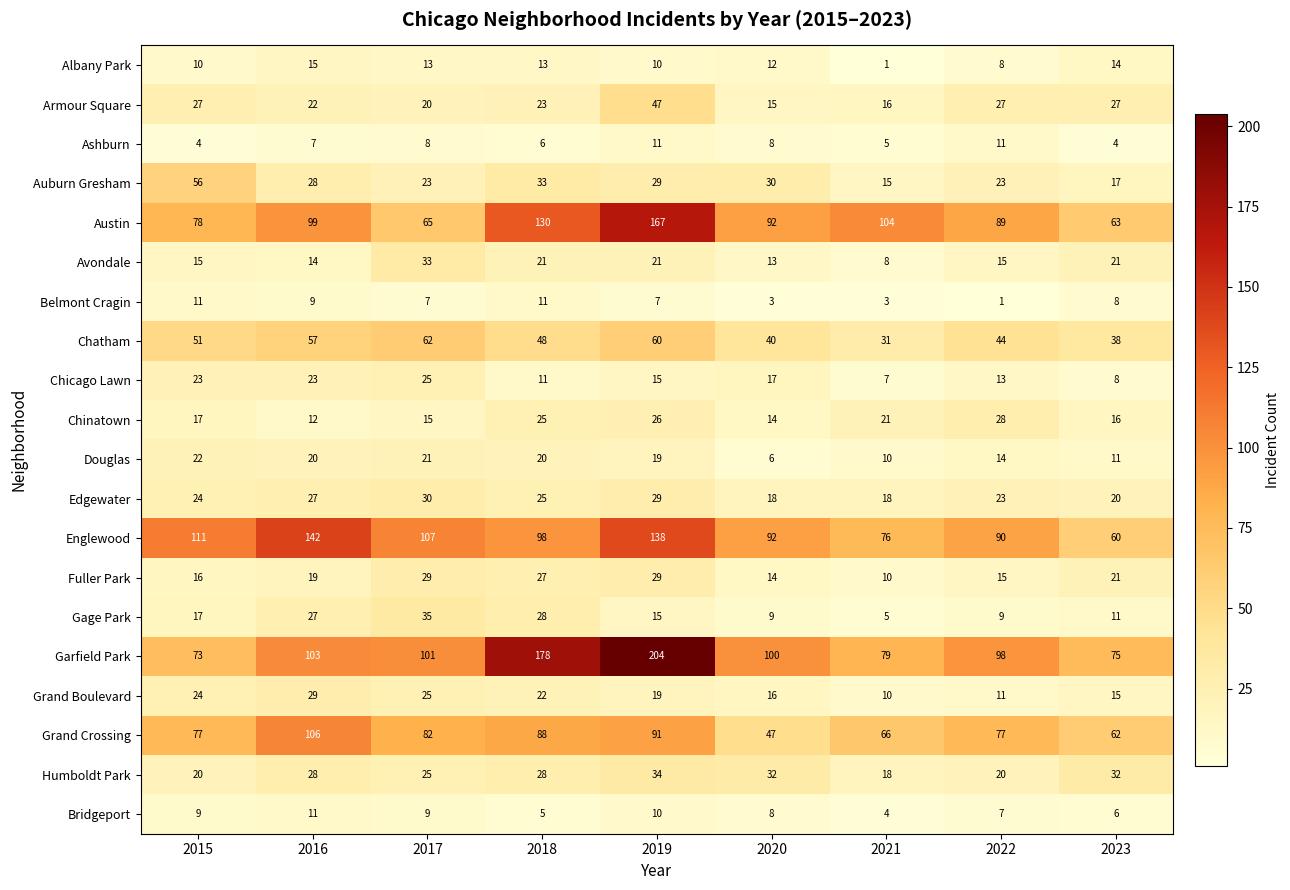

Which series changed the most between 2015 and 2016?

Englewood